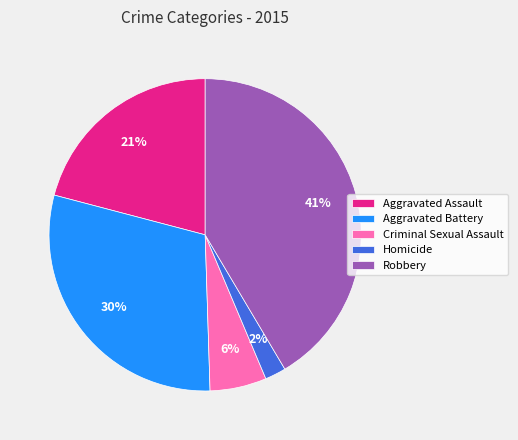

Which slice is the smallest?

Homicide